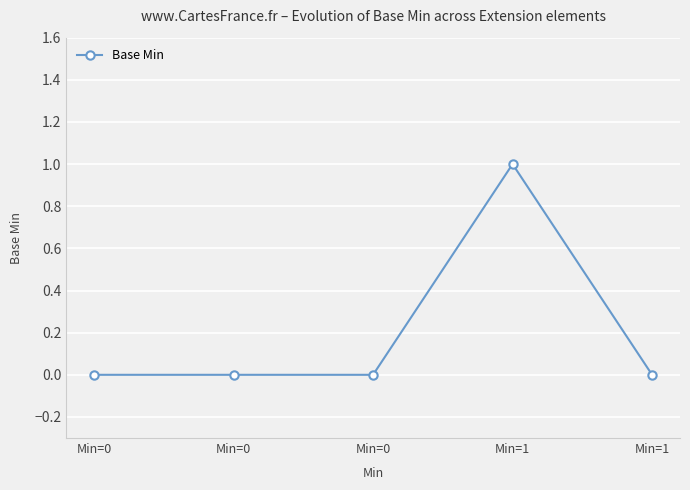

Count the number of data series in this chart.

1